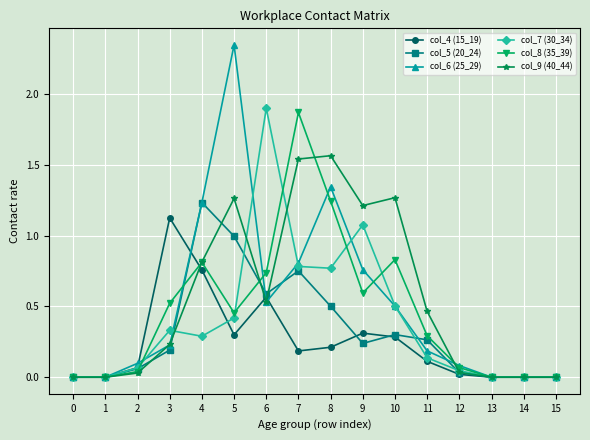

What is the difference between the col_8 (35_39) values at 7 and 5?

1.4